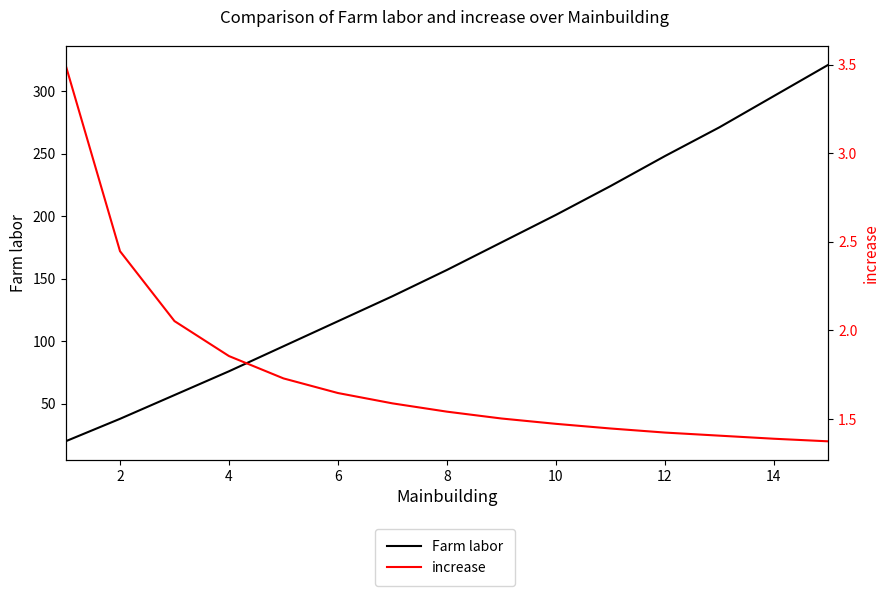

Is the value of Farm labor at 11 greater than the value of increase at 0?

Yes